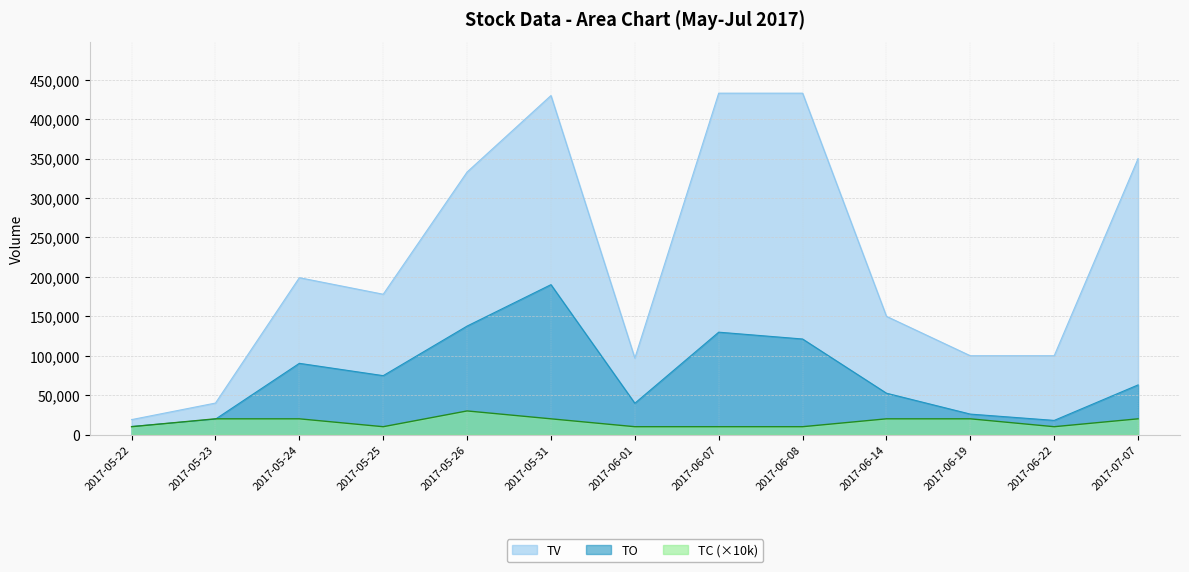

In TC, how many points are lower than both neighbors (excluding endpoints)?

2